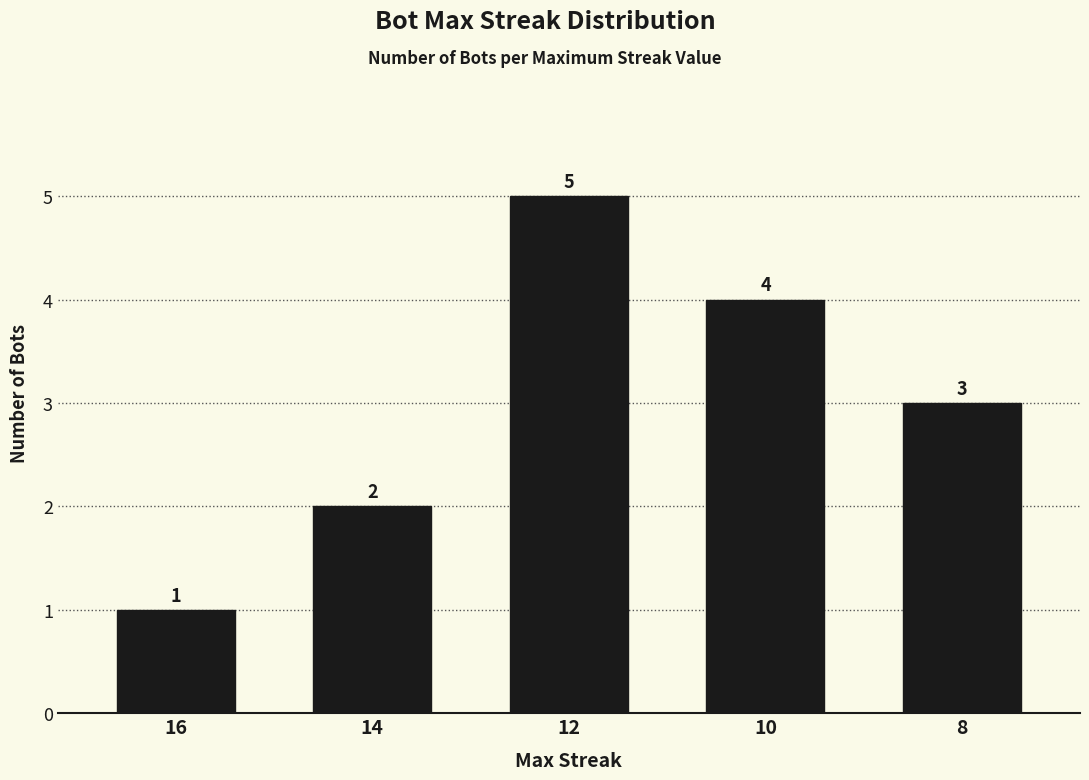

What is the difference between the values at 8 and 10?

1